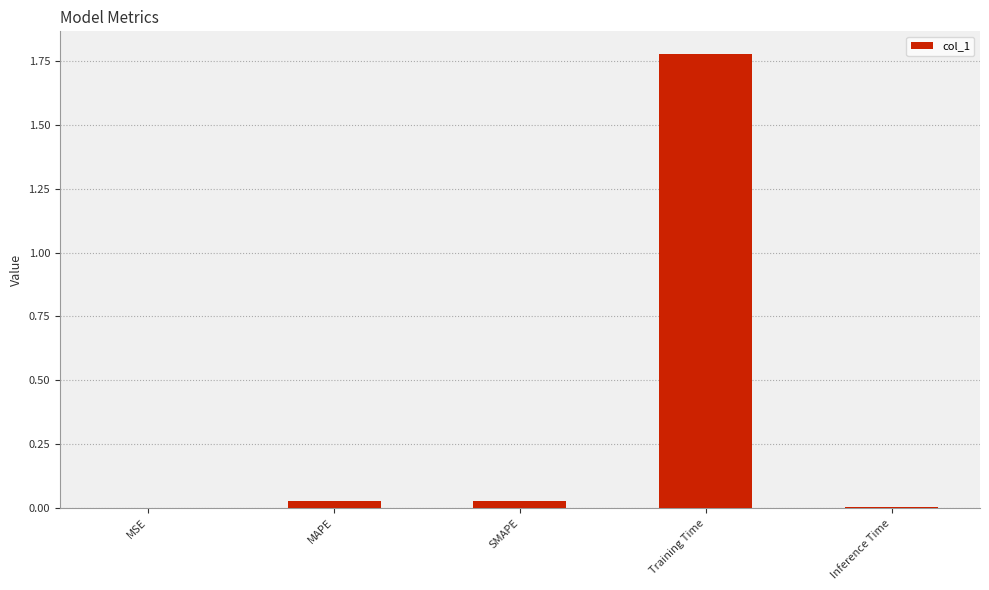

The chart shows a value of 0.0 at MSE. True or false?

True